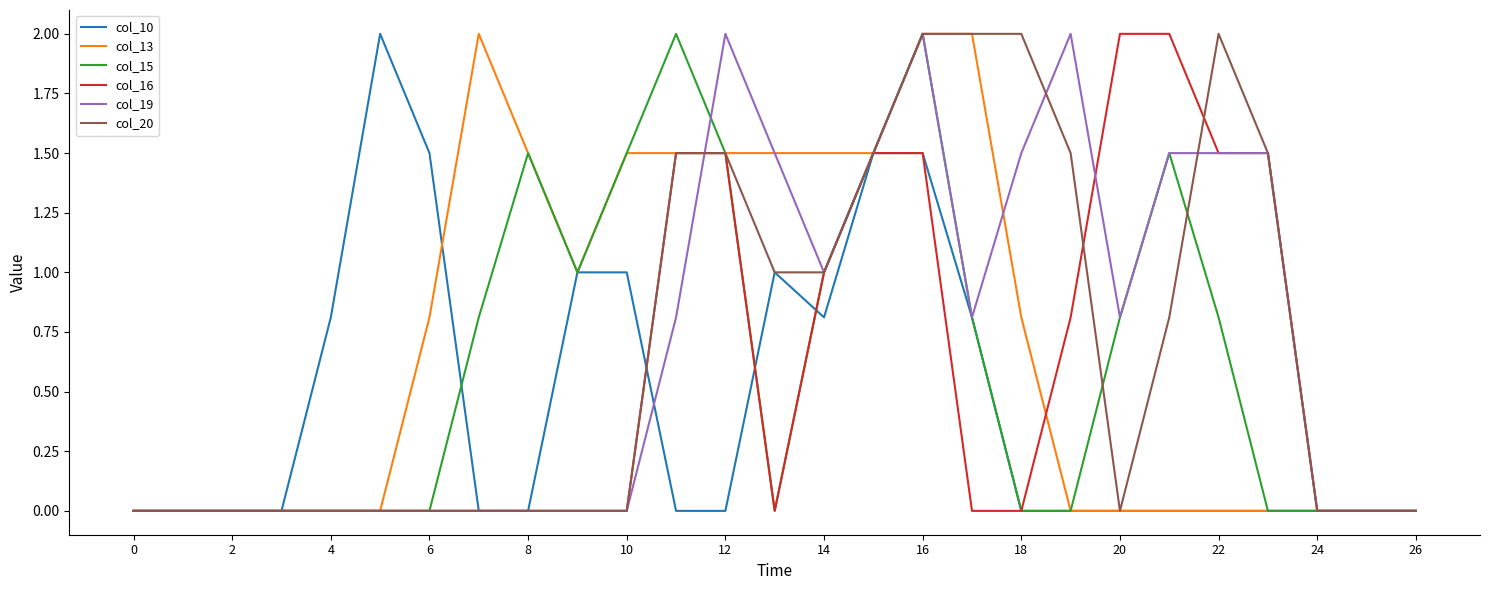

What is the greatest value displayed?

2.0